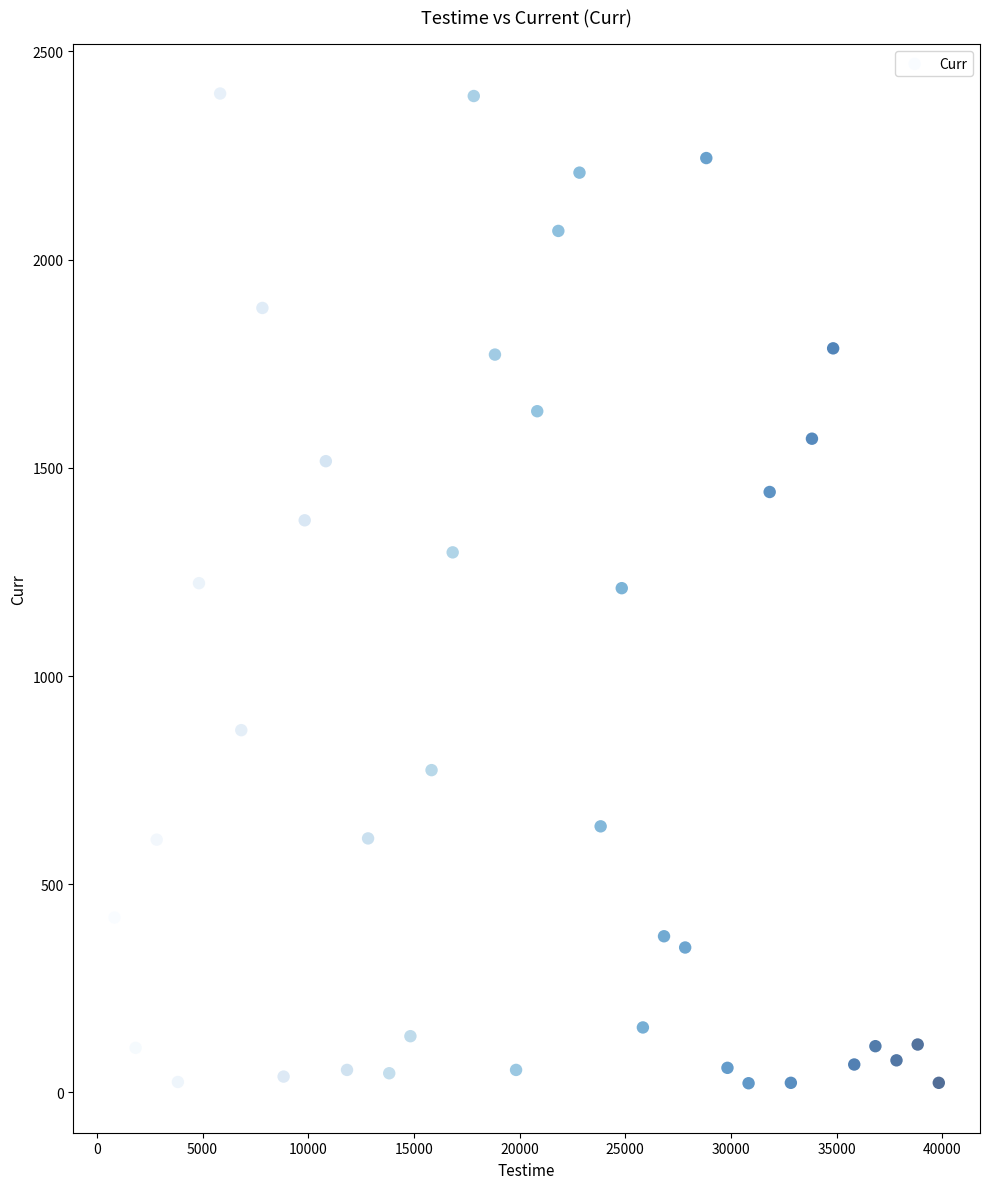

What is the range of Y values (max minus min)?

2377